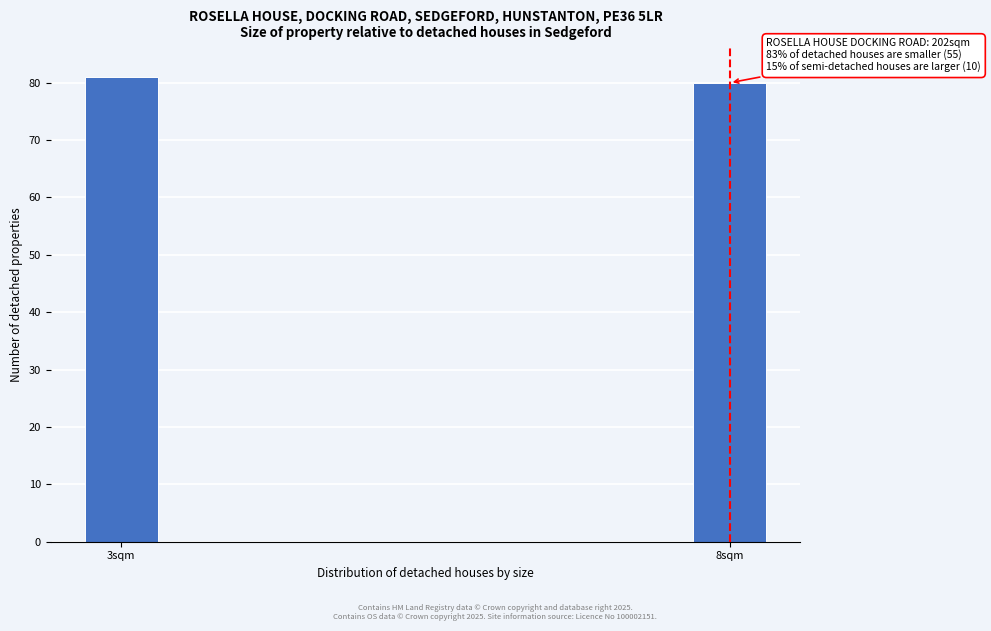

Reading left to right, what are all the values shown in this chart?

3sqm=81	8sqm=80